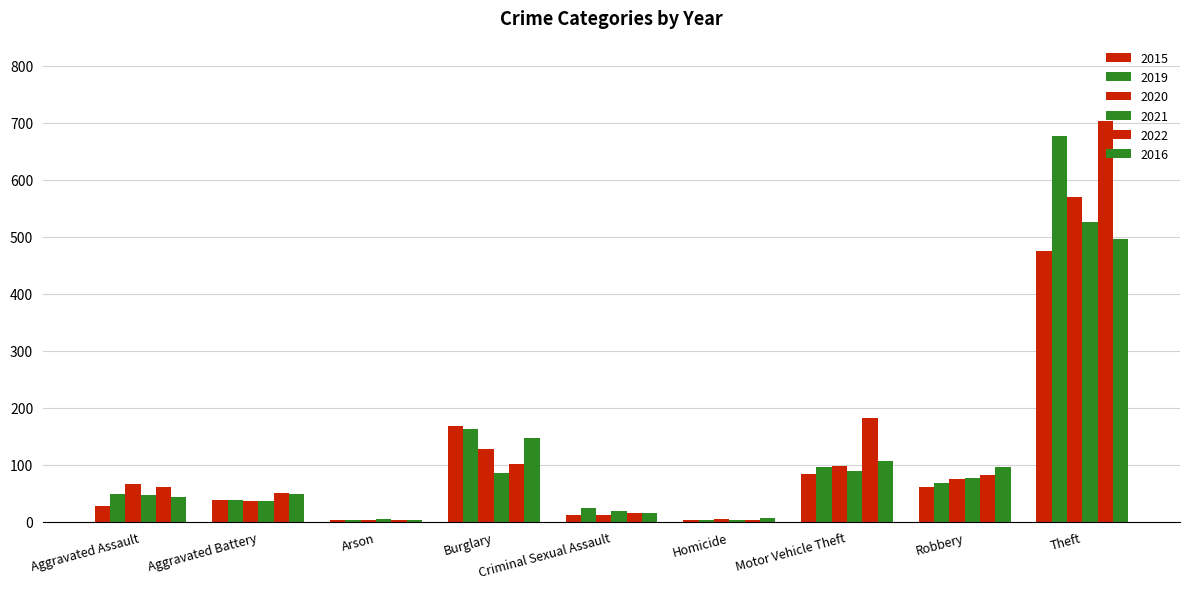

Are the bars grouped side by side (vs. stacked)?

Yes